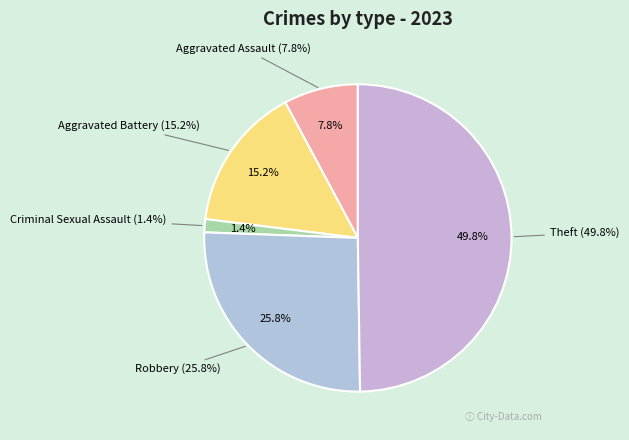

Rank the categories by value from lowest to highest.

Criminal Sexual Assault, Aggravated Assault, Aggravated Battery, Robbery, Theft